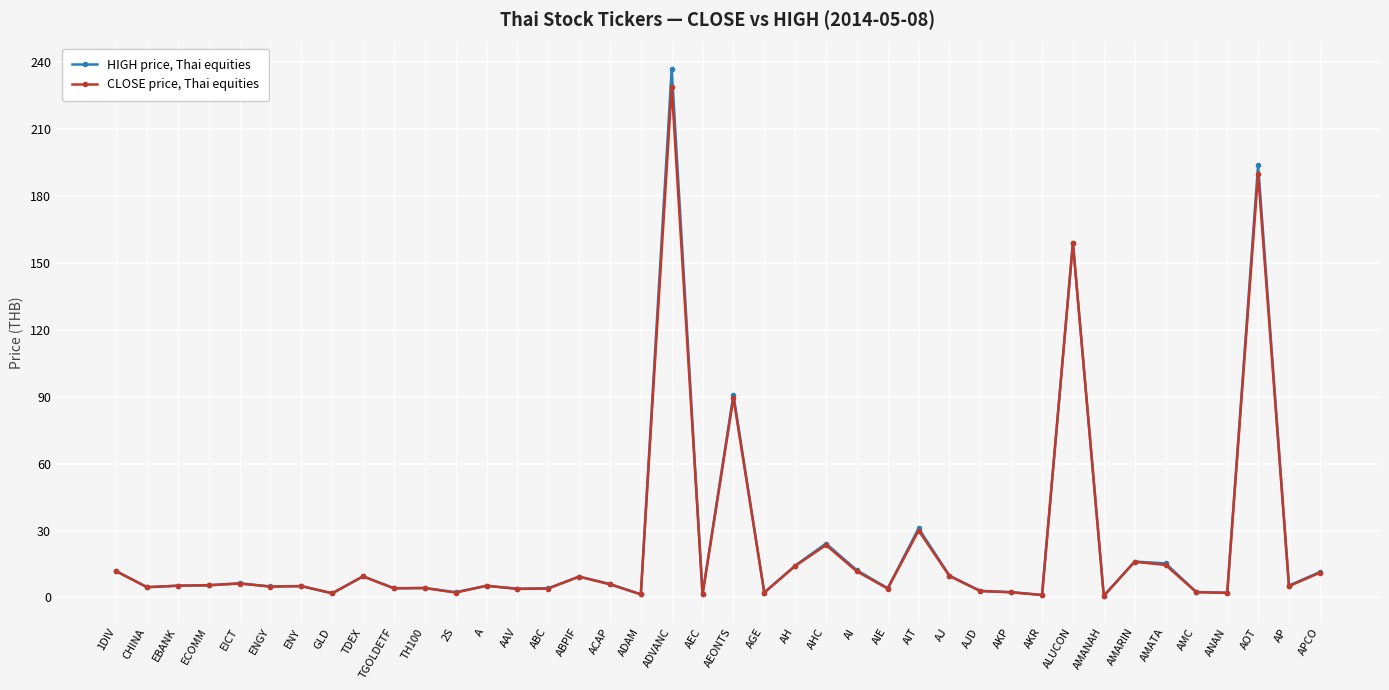

Rank the series by their maximum value, from highest to lowest.

HIGH price, Thai equities, CLOSE price, Thai equities